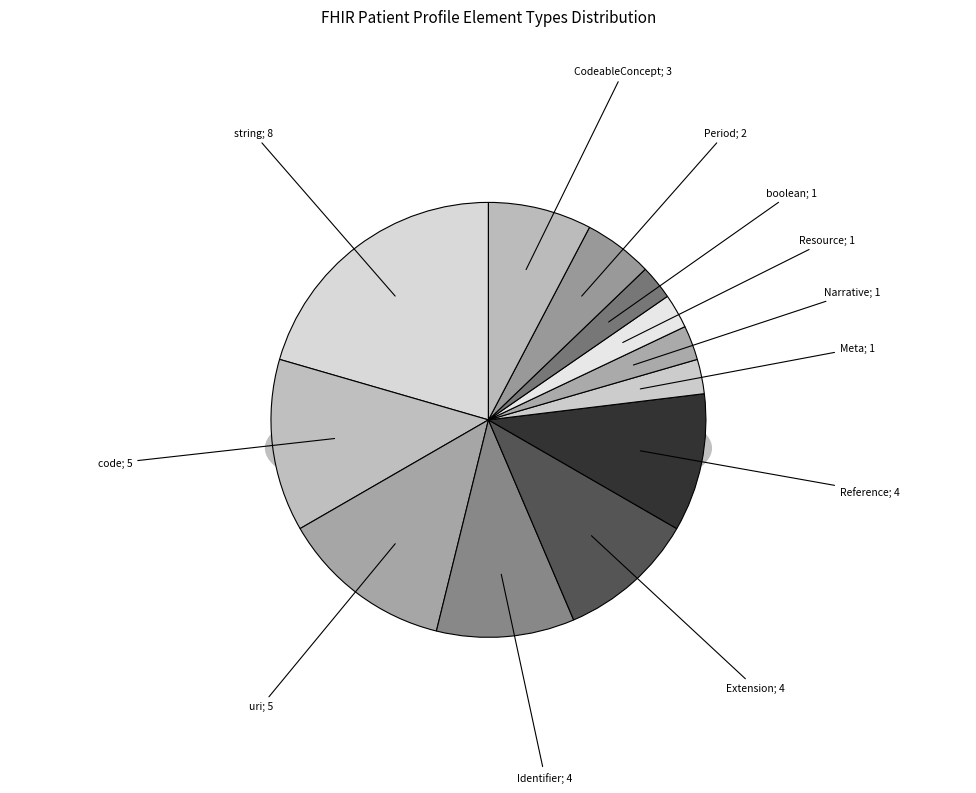

Does any single category account for the majority?

No